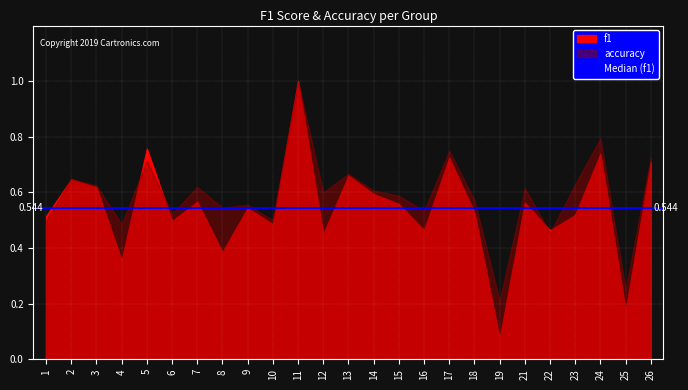

Count the number of data series in this chart.

2